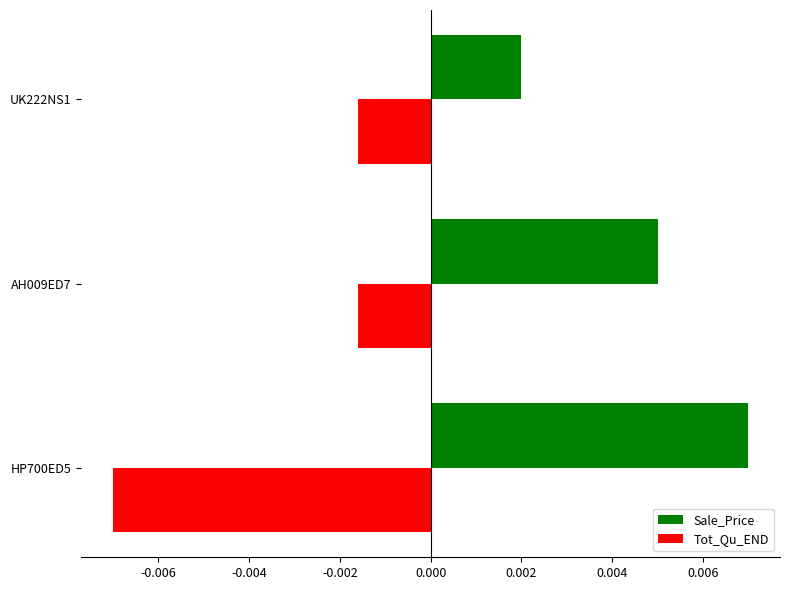

Where is Sale_Price nearest to the value 0?

UK222NS1